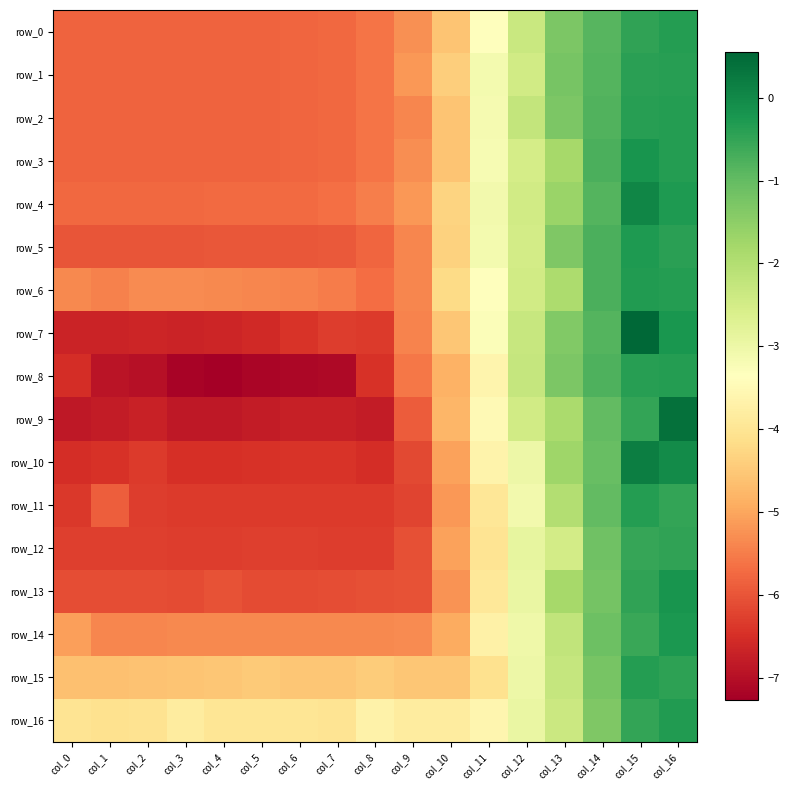

Is it true that row_3 equals -0.2 at col_15?

True